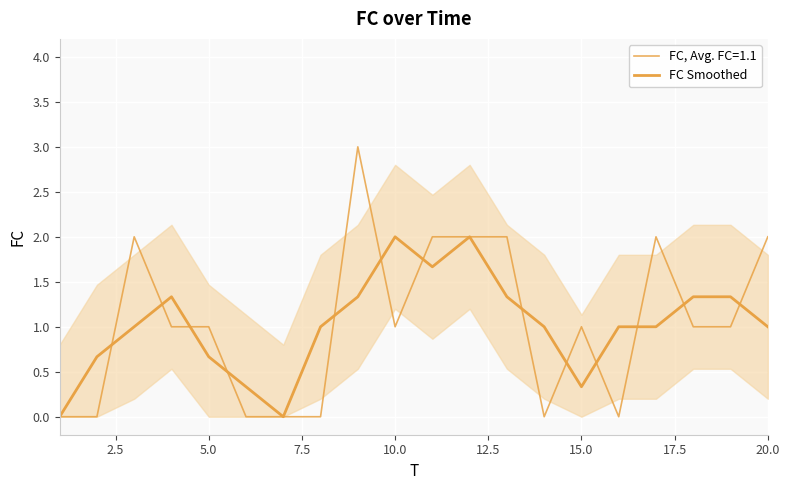

Count the values in the range 0 to 1.

12